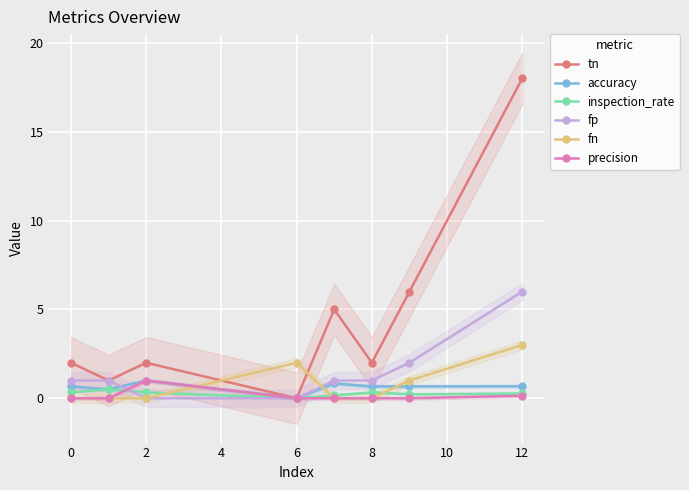

How many positive values does the accuracy series have?

7